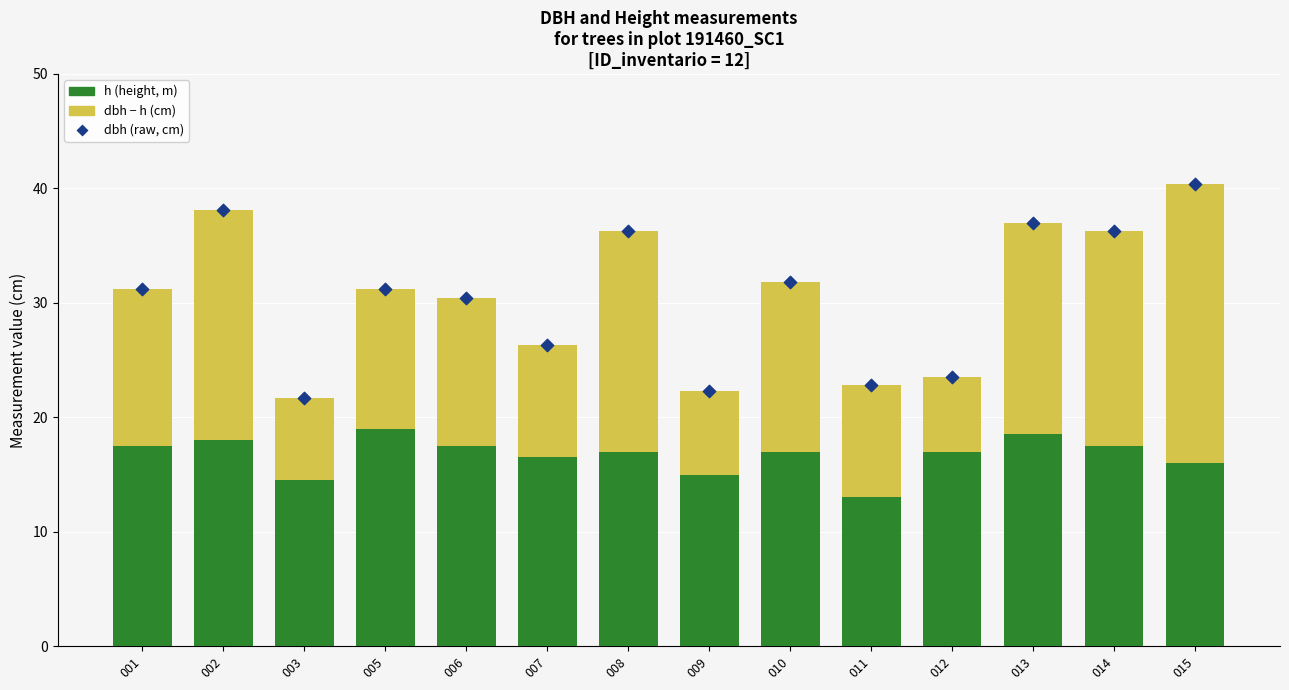

What is the total value across all series at 008?

72.5